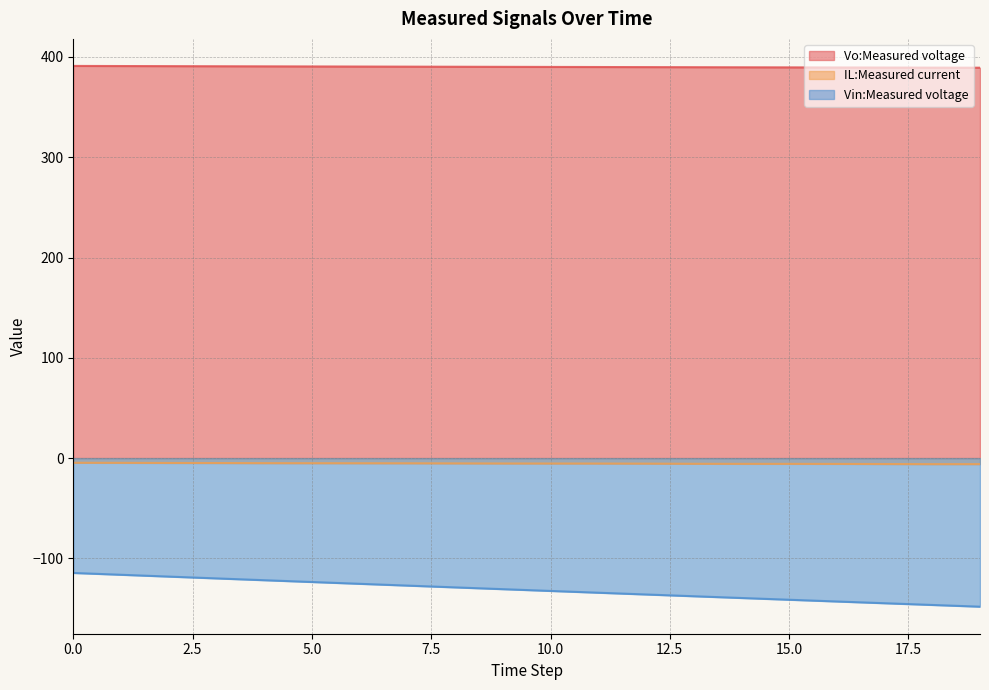

List the series in order of their peak value, lowest first.

Vin:Measured voltage, IL:Measured current, Vo:Measured voltage